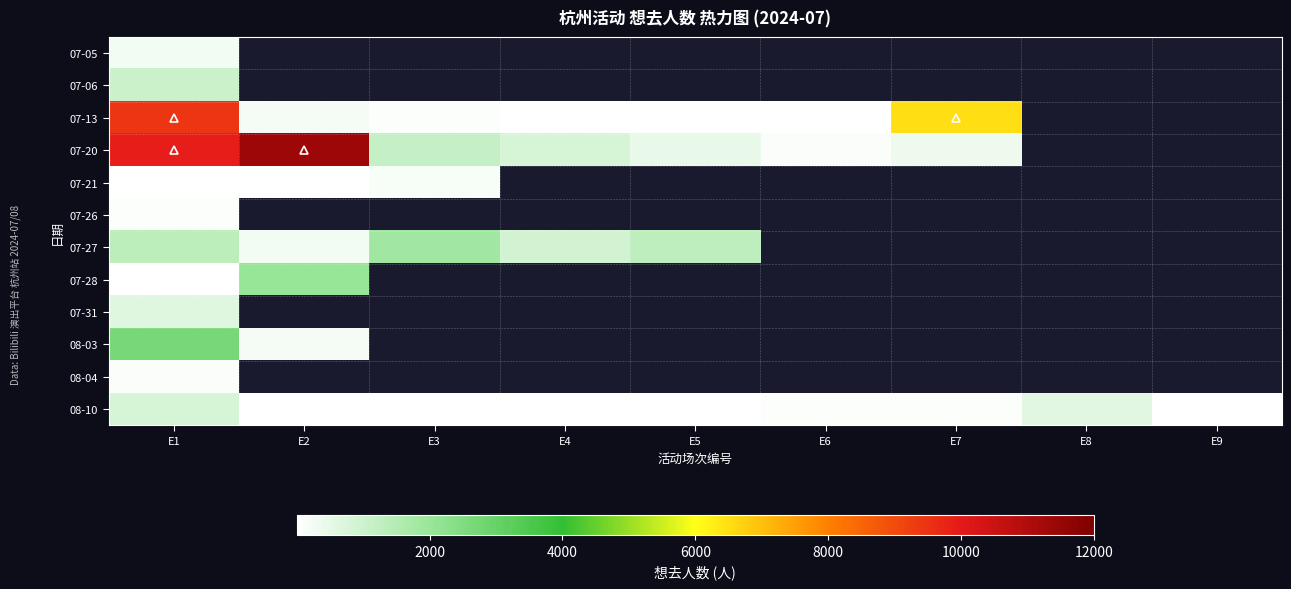

Is the value of 07-05 at E9 greater than the value of 08-03 at E1?

No